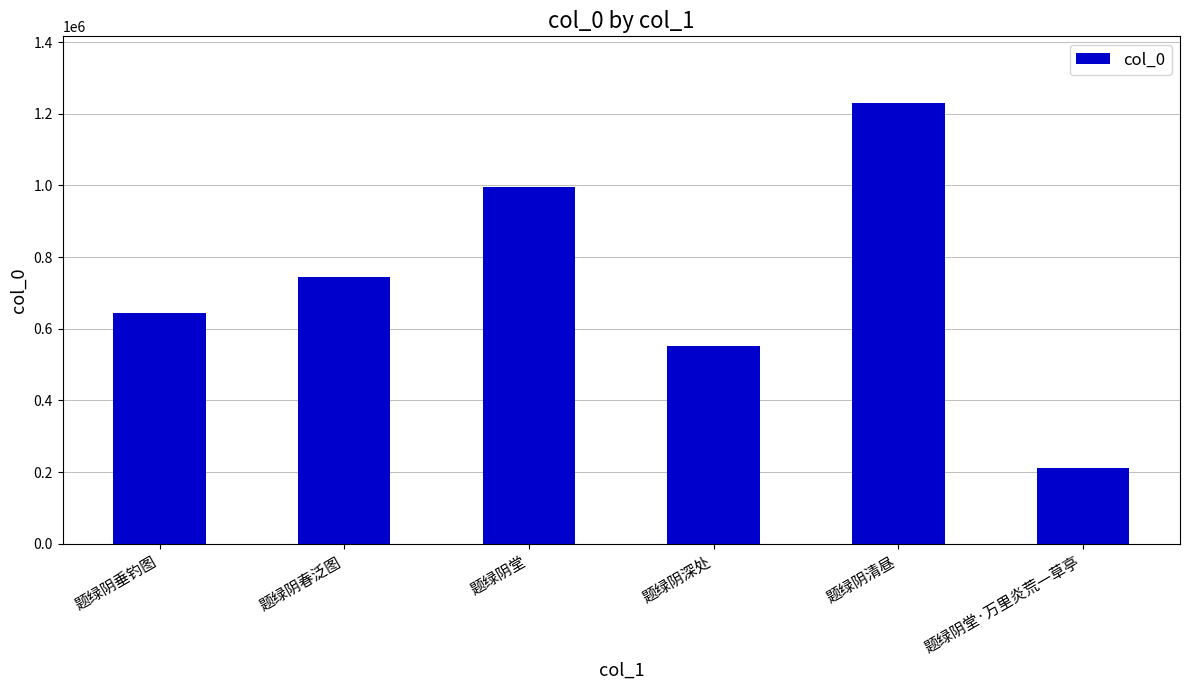

True or false: the data shows 365779 at 题绿阴堂.

False